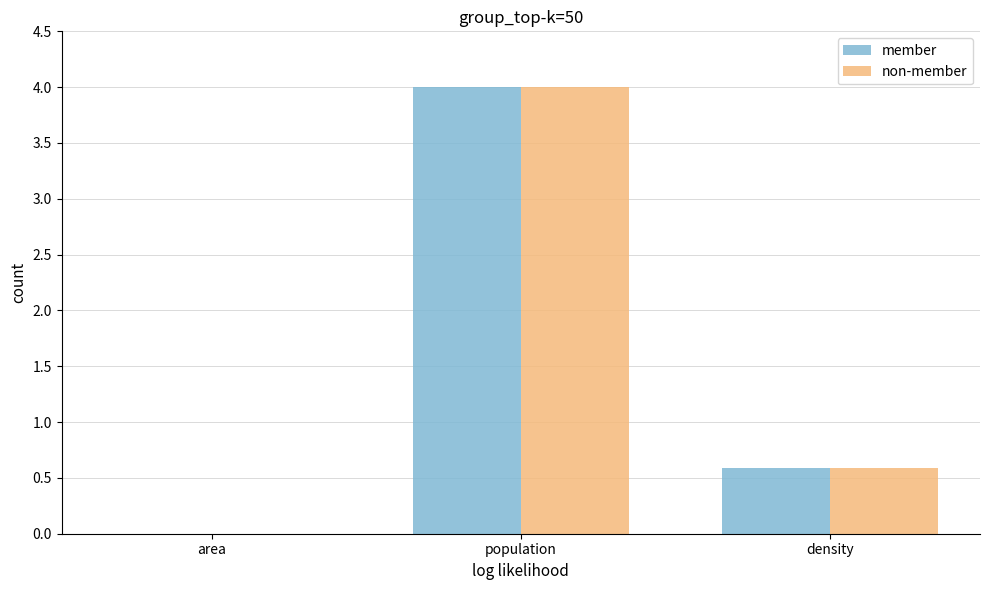

Reading right to left, list all the values displayed in this chart.

member: density=0.6	population=4.0	area=0.0
non-member: density=0.6	population=4.0	area=0.0